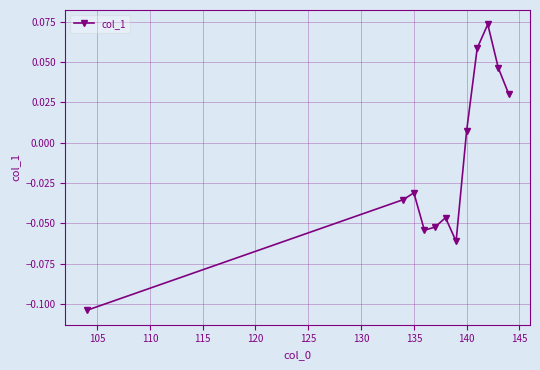

True or false: there are more than 1 points higher than both neighbors.

True